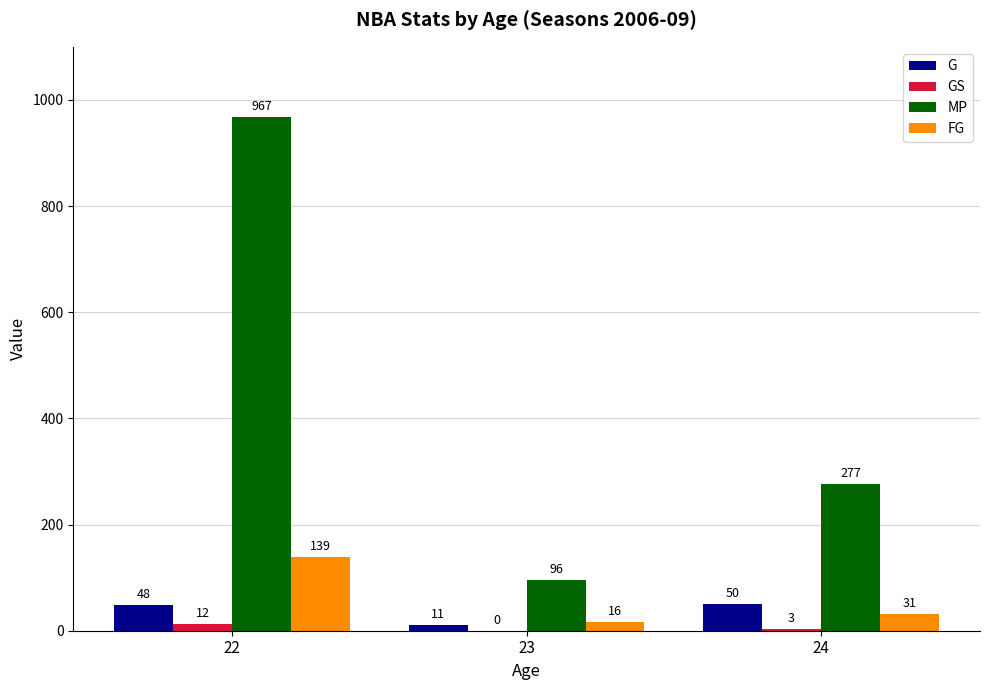

Which series has the largest range (max minus min)?

MP